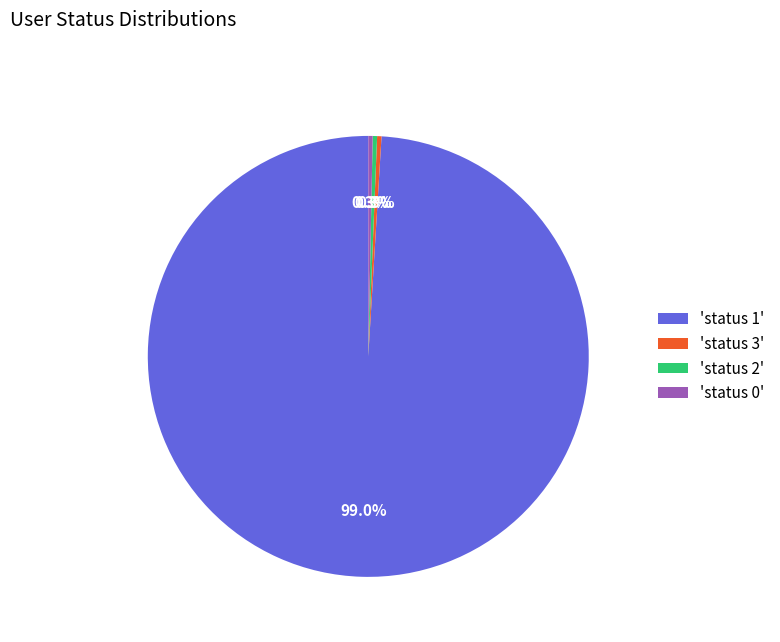

Count the number of slices in the pie.

4